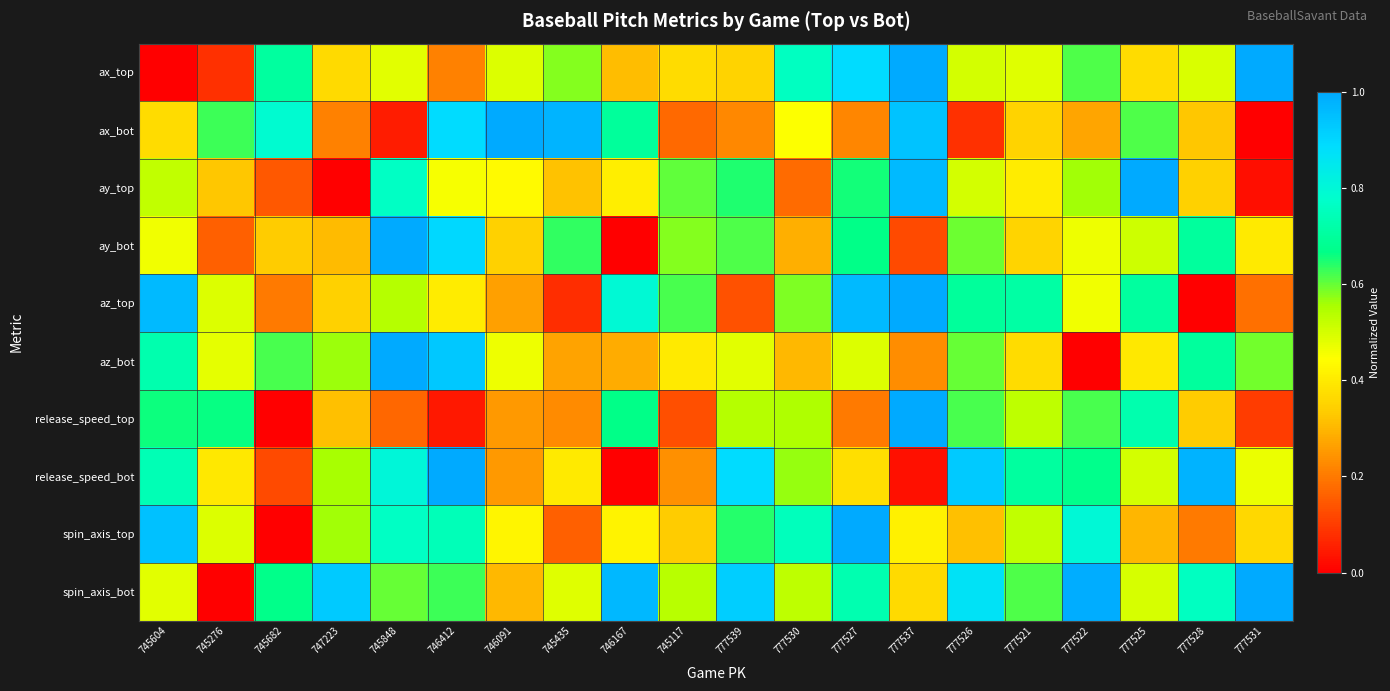

At how many categories does at least one series exceed 0?

20